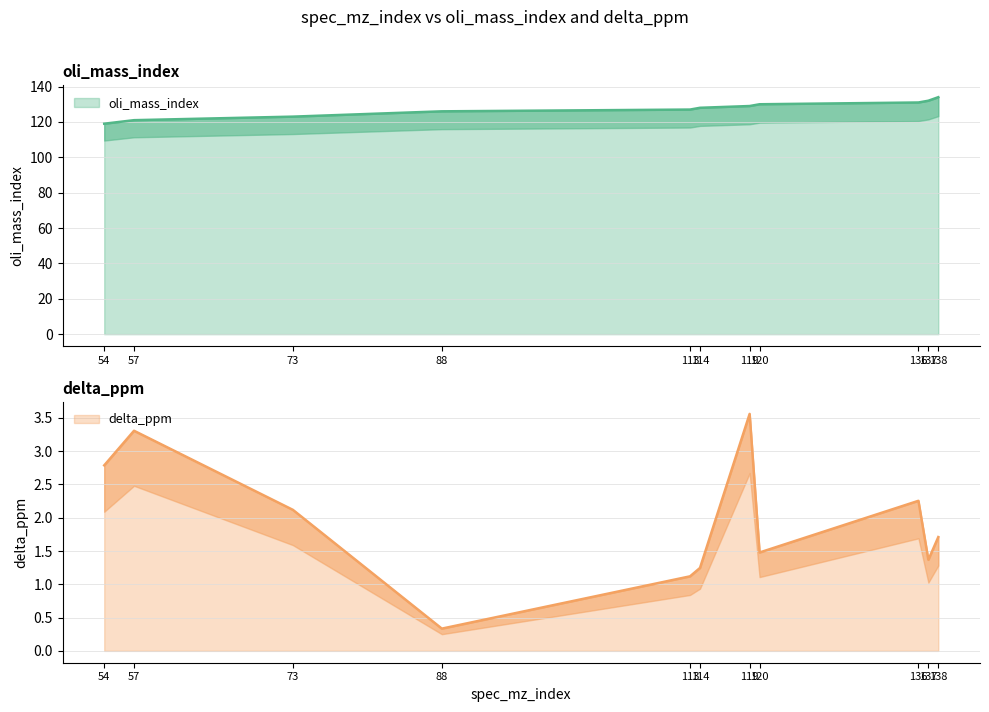

What is the difference between the delta_ppm values at 54 and 113?

1.7